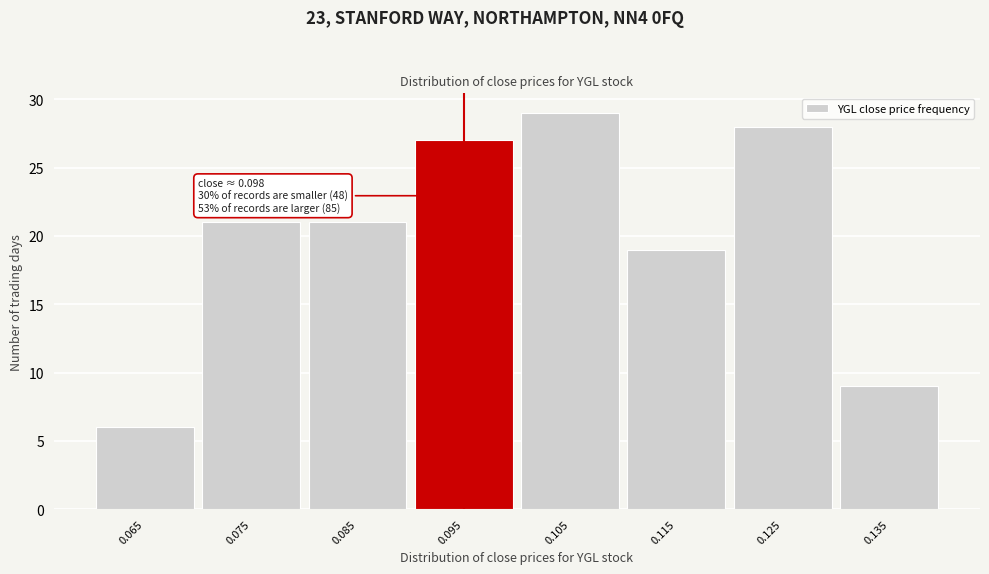

Reading right to left, extract all data points from this chart.

0.135=9	0.125=28	0.115=19	0.105=29	0.095=27	0.085=21	0.075=21	0.065=6